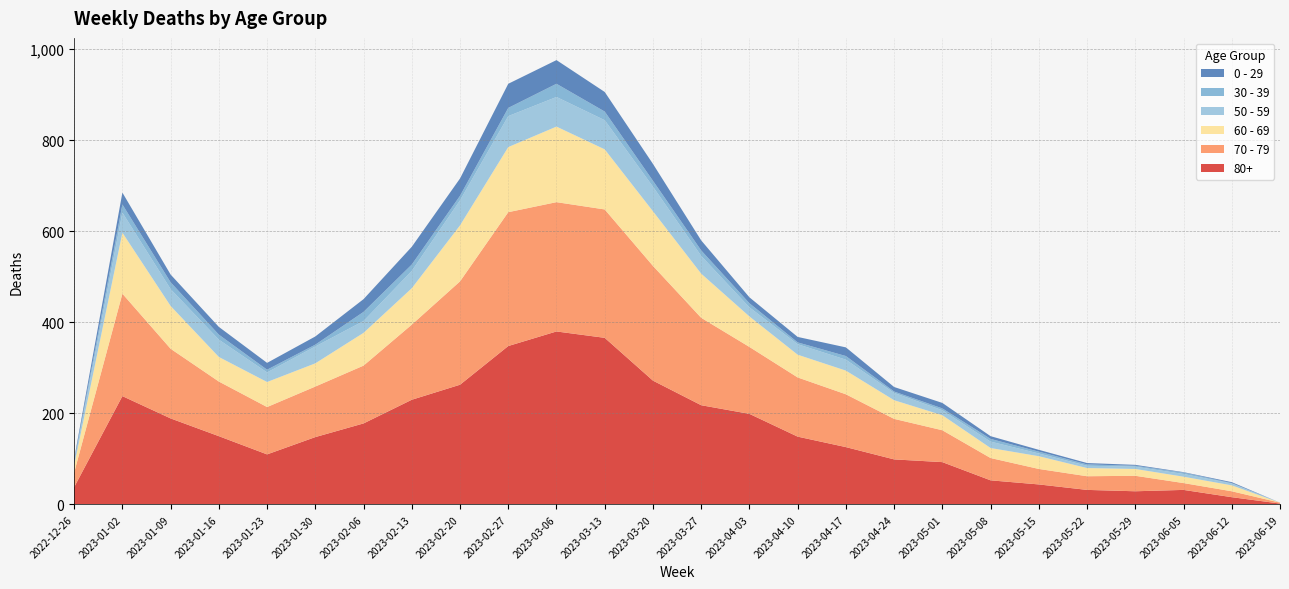

Reading left to right, list all the values displayed in this chart.

80+: 2022-12-26=38	2023-01-02=238	2023-01-09=189	2023-01-16=150	2023-01-23=110	2023-01-30=148	2023-02-06=178	2023-02-13=230	2023-02-20=263	2023-02-27=348	2023-03-06=380	2023-03-13=366	2023-03-20=272	2023-03-27=218	2023-04-03=199	2023-04-10=149	2023-04-17=126	2023-04-24=99	2023-05-01=93	2023-05-08=53	2023-05-15=44	2023-05-22=32	2023-05-29=29	2023-06-05=32	2023-06-12=16	2023-06-19=2
70 - 79: 2022-12-26=32	2023-01-02=225	2023-01-09=153	2023-01-16=120	2023-01-23=104	2023-01-30=111	2023-02-06=127	2023-02-13=165	2023-02-20=227	2023-02-27=294	2023-03-06=284	2023-03-13=282	2023-03-20=252	2023-03-27=192	2023-04-03=147	2023-04-10=130	2023-04-17=116	2023-04-24=89	2023-05-01=70	2023-05-08=49	2023-05-15=34	2023-05-22=30	2023-05-29=34	2023-06-05=15	2023-06-12=13	2023-06-19=2
60 - 69: 2022-12-26=16	2023-01-02=134	2023-01-09=94	2023-01-16=54	2023-01-23=55	2023-01-30=51	2023-02-06=72	2023-02-13=80	2023-02-20=123	2023-02-27=143	2023-03-06=166	2023-03-13=132	2023-03-20=120	2023-03-27=97	2023-04-03=67	2023-04-10=50	2023-04-17=52	2023-04-24=41	2023-05-01=33	2023-05-08=22	2023-05-15=28	2023-05-22=18	2023-05-29=15	2023-06-05=14	2023-06-12=13	2023-06-19=0
50 - 59: 2022-12-26=5	2023-01-02=44	2023-01-09=37	2023-01-16=38	2023-01-23=21	2023-01-30=37	2023-02-06=26	2023-02-13=38	2023-02-20=55	2023-02-27=68	2023-03-06=65	2023-03-13=64	2023-03-20=54	2023-03-27=39	2023-04-03=20	2023-04-10=23	2023-04-17=24	2023-04-24=16	2023-05-01=11	2023-05-08=14	2023-05-15=6	2023-05-22=5	2023-05-29=5	2023-06-05=6	2023-06-12=4	2023-06-19=0
30 - 39: 2022-12-26=5	2023-01-02=18	2023-01-09=15	2023-01-16=11	2023-01-23=6	2023-01-30=4	2023-02-06=20	2023-02-13=14	2023-02-20=10	2023-02-27=18	2023-03-06=29	2023-03-13=19	2023-03-20=13	2023-03-27=12	2023-04-03=9	2023-04-10=4	2023-04-17=8	2023-04-24=3	2023-05-01=4	2023-05-08=6	2023-05-15=4	2023-05-22=3	2023-05-29=2	2023-06-05=3	2023-06-12=1	2023-06-19=0
0 - 29: 2022-12-26=4	2023-01-02=26	2023-01-09=17	2023-01-16=17	2023-01-23=15	2023-01-30=18	2023-02-06=28	2023-02-13=39	2023-02-20=38	2023-02-27=53	2023-03-06=52	2023-03-13=43	2023-03-20=37	2023-03-27=22	2023-04-03=13	2023-04-10=12	2023-04-17=19	2023-04-24=10	2023-05-01=12	2023-05-08=6	2023-05-15=4	2023-05-22=3	2023-05-29=2	2023-06-05=1	2023-06-12=2	2023-06-19=0